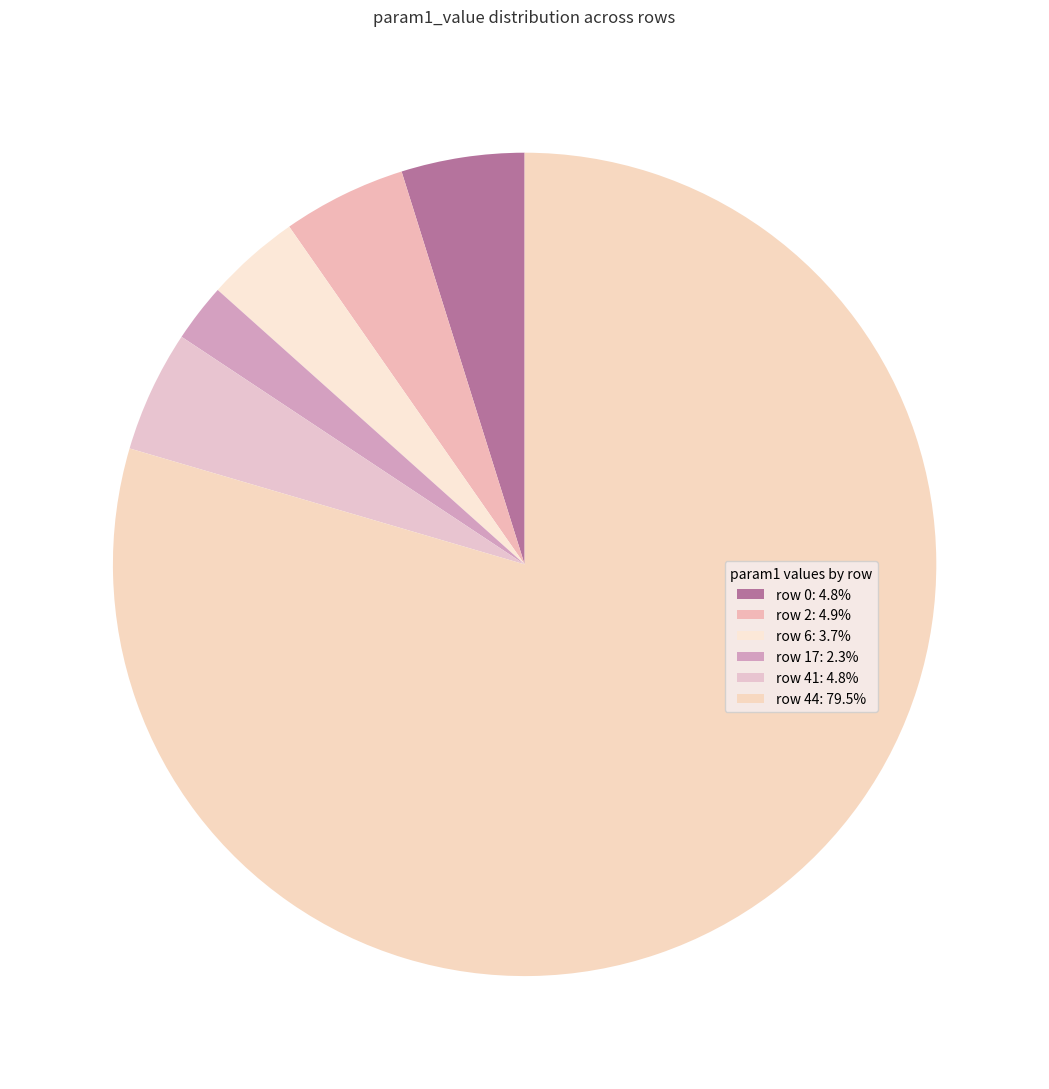

To the nearest percent, what is the difference between the largest and smallest slice percentages?

77%